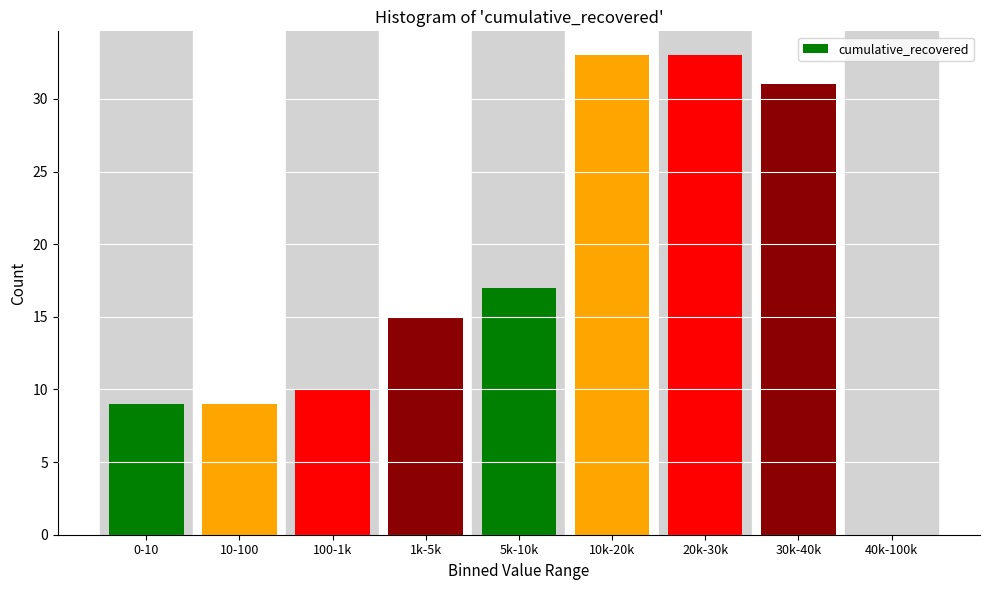

Reading left to right, transcribe all the data shown in this chart.

0-10=9	10-100=9	100-1k=10	1k-5k=15	5k-10k=17	10k-20k=33	20k-30k=33	30k-40k=31	40k-100k=0